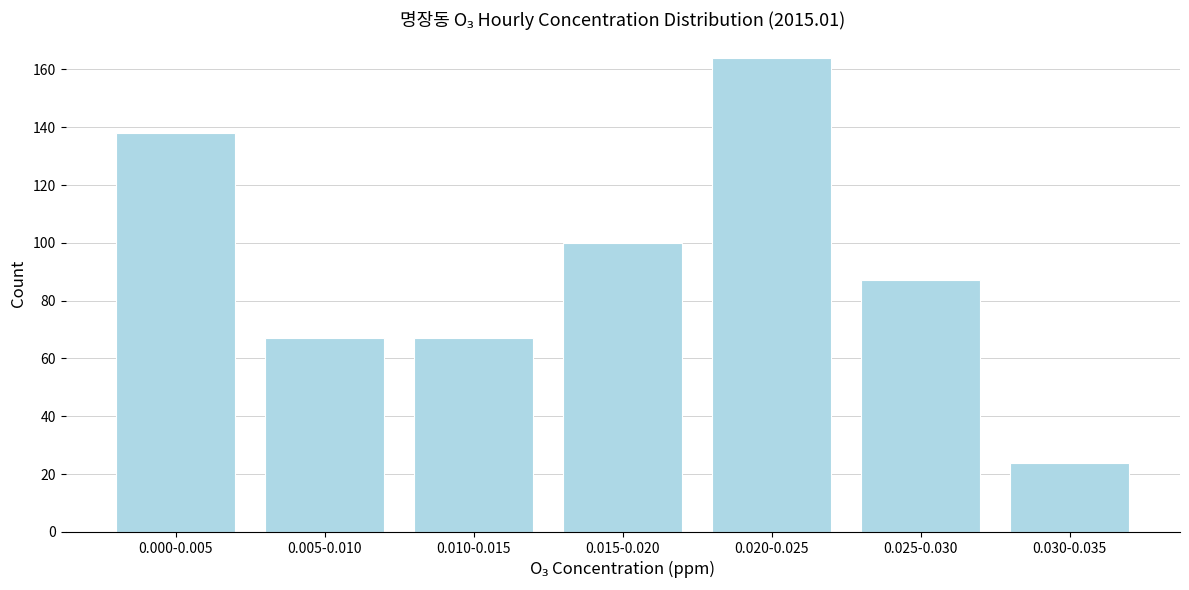

Reading right to left, list all the values displayed in this chart.

24	87	164	100	67	67	138